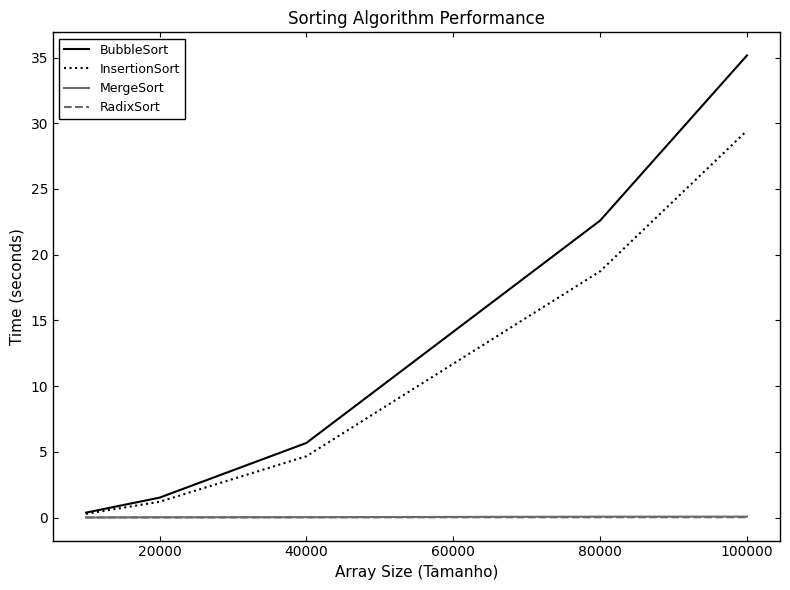

What is the average value of the BubbleSort series?

13.1